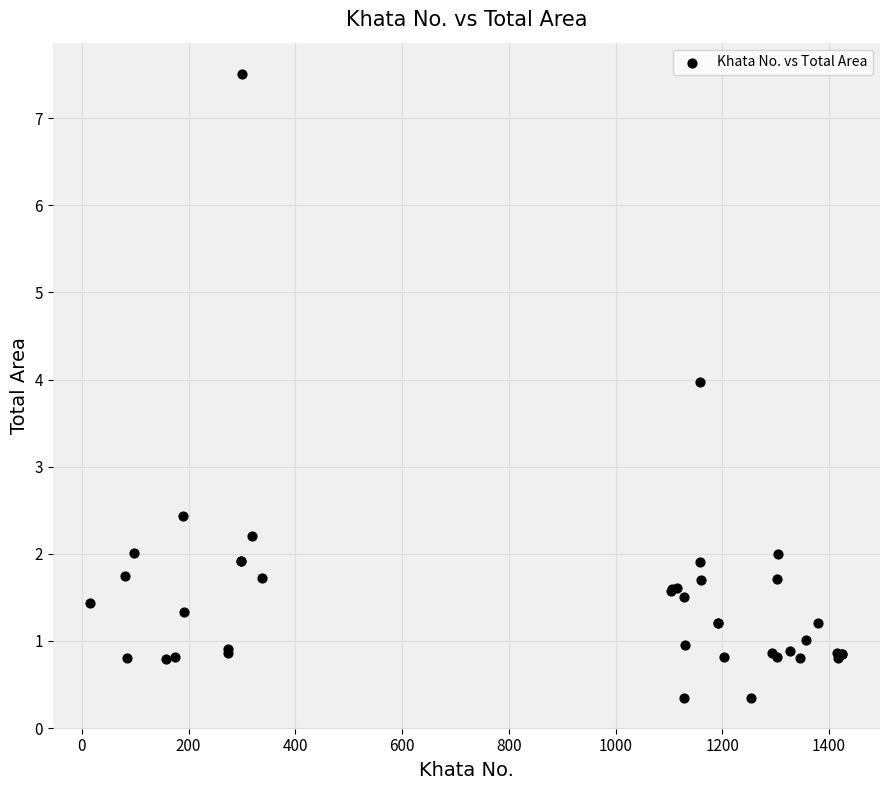

What Y value in the scatter plot is closest to 3?

2.4